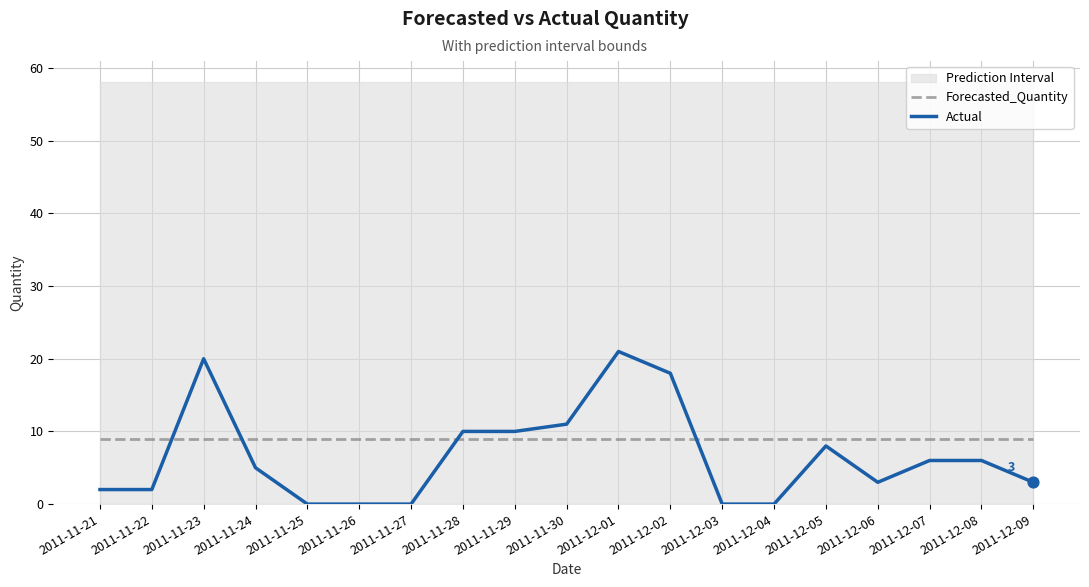

Is the value of Actual at 2011-11-28 greater than the value of Forecasted_Quantity at 2011-11-24?

Yes